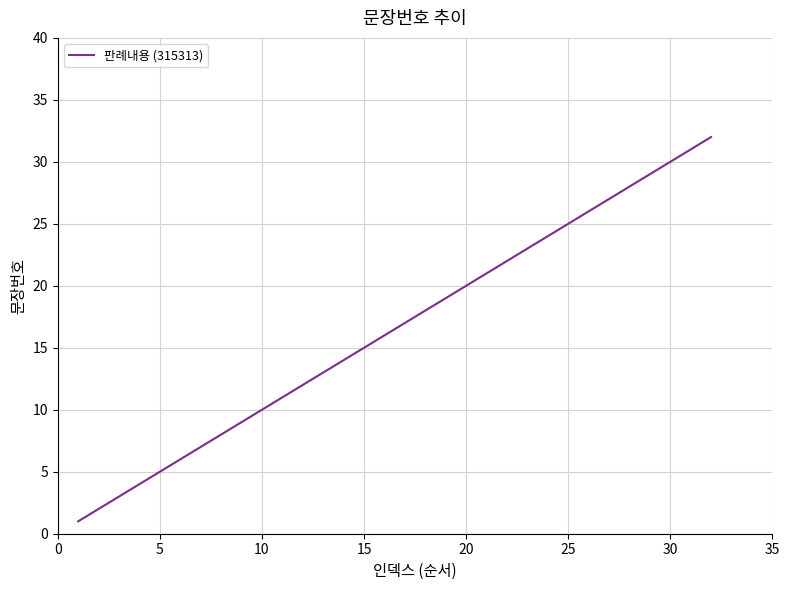

How many lines are shown in the chart?

1